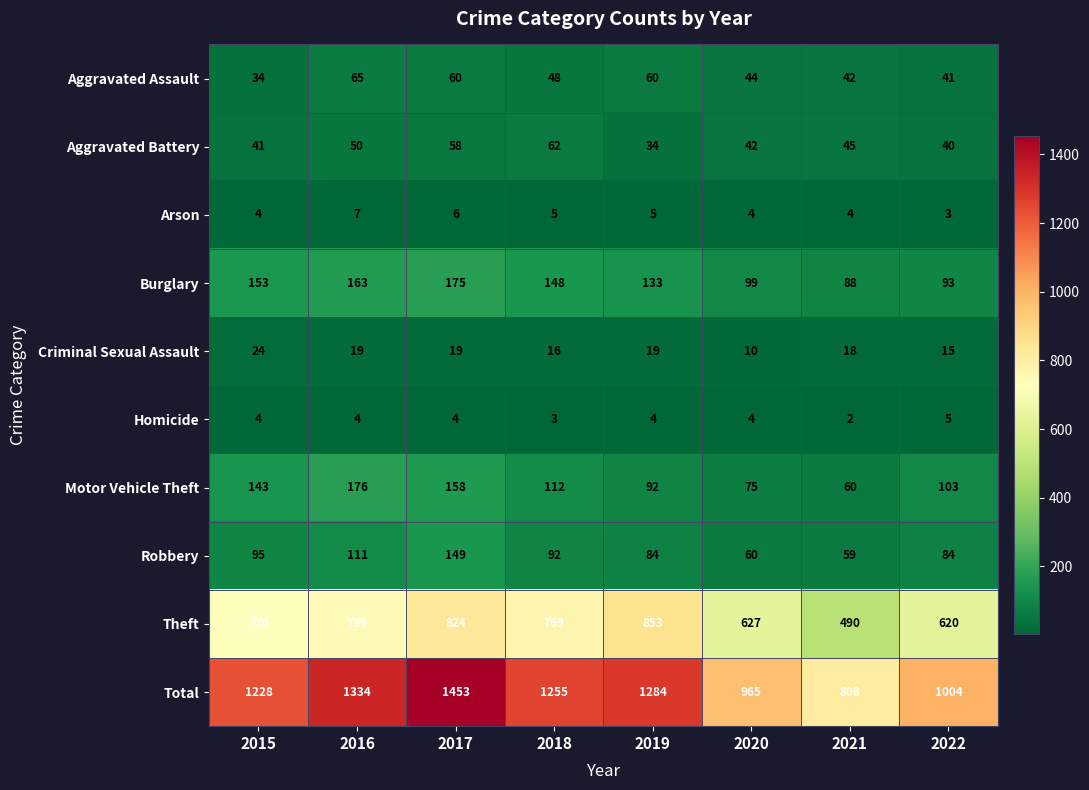

Is it true that Robbery equals 84 at 2019?

True